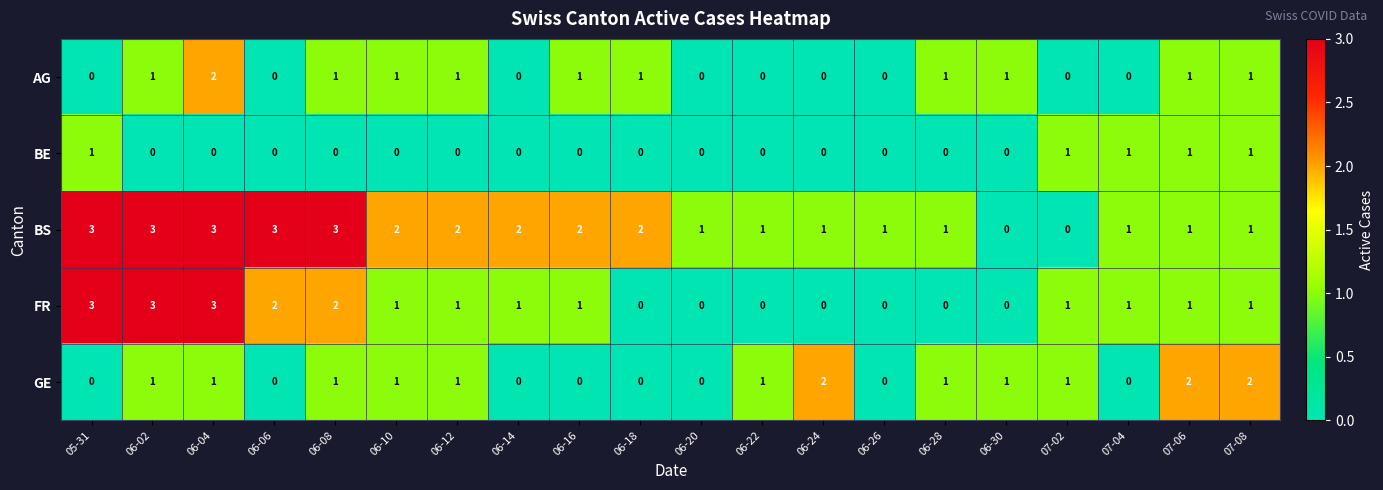

The FR series shows -1 at 06-30. True or false?

False